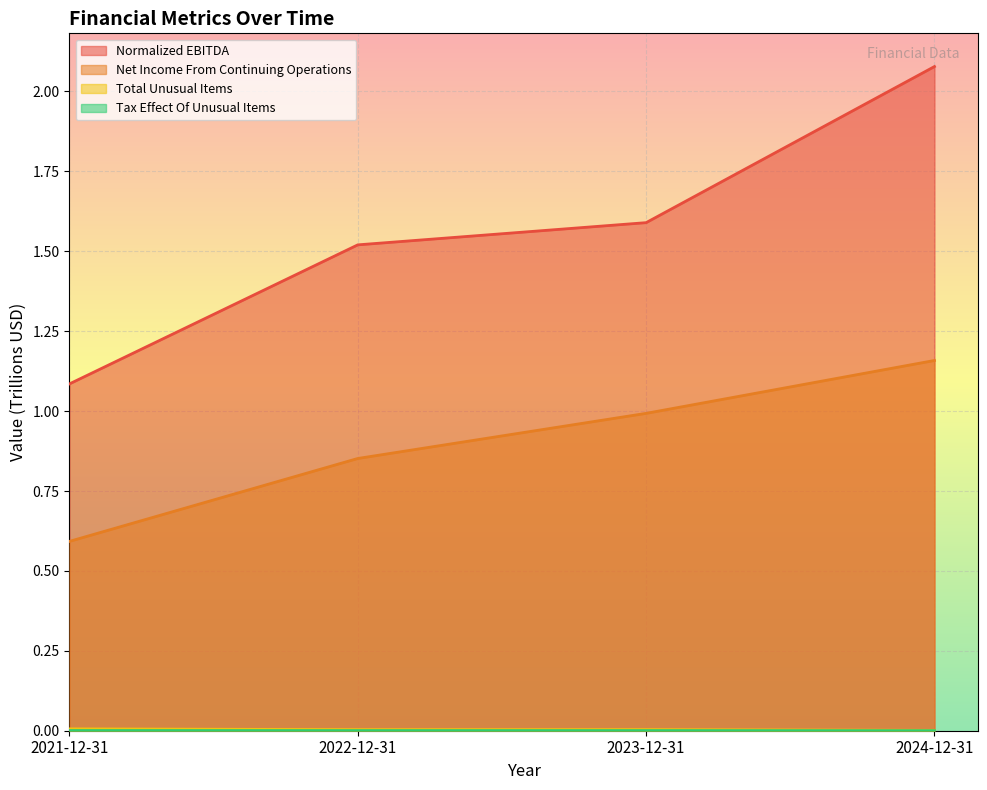

Read the Normalized EBITDA value at 2023-12-31.

1.6